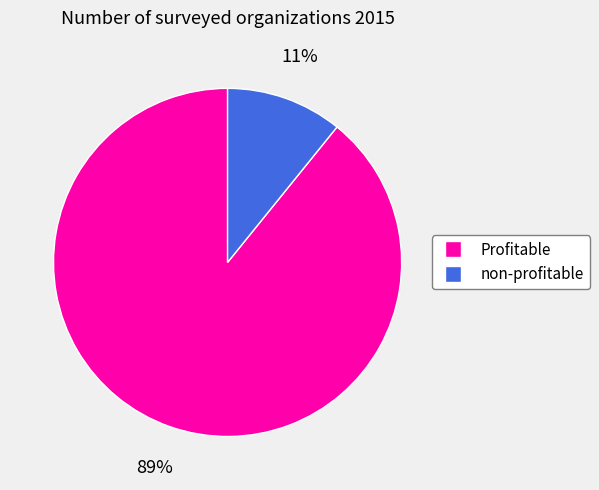

What is the largest slice in the pie chart?

Profitable